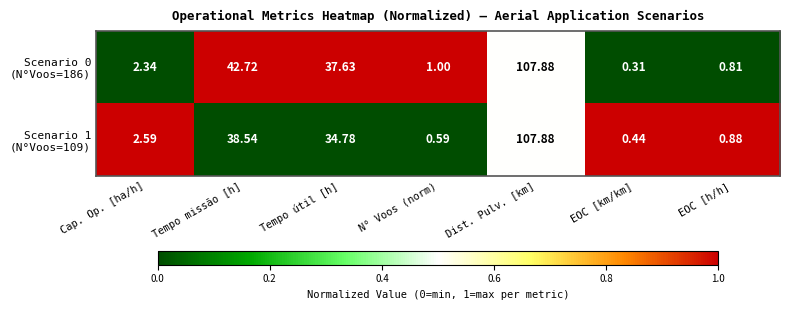

At which category does the chart reach its peak across all series?

Dist. Pulv. [km]